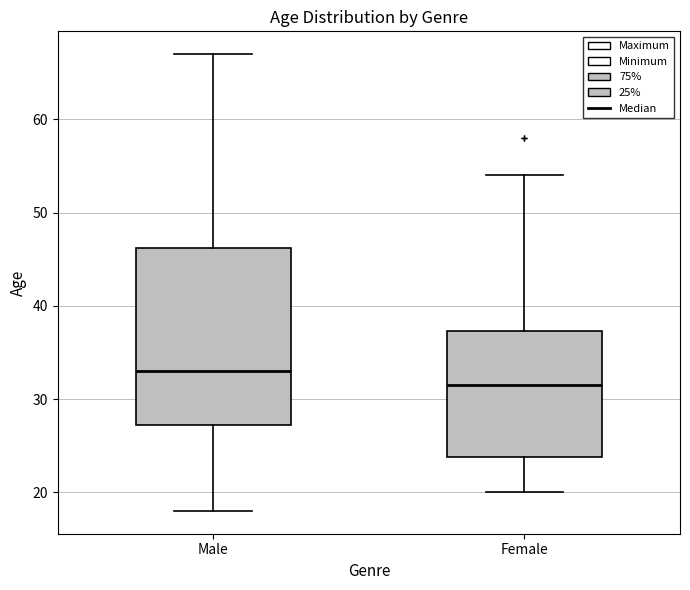

Which box is the tallest, from its lower edge to its upper edge?

Male